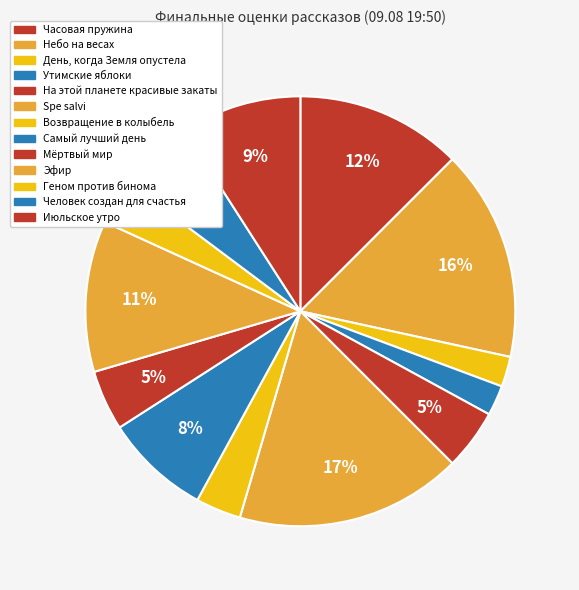

How much of the chart is everything except Мёртвый мир?

95.5%